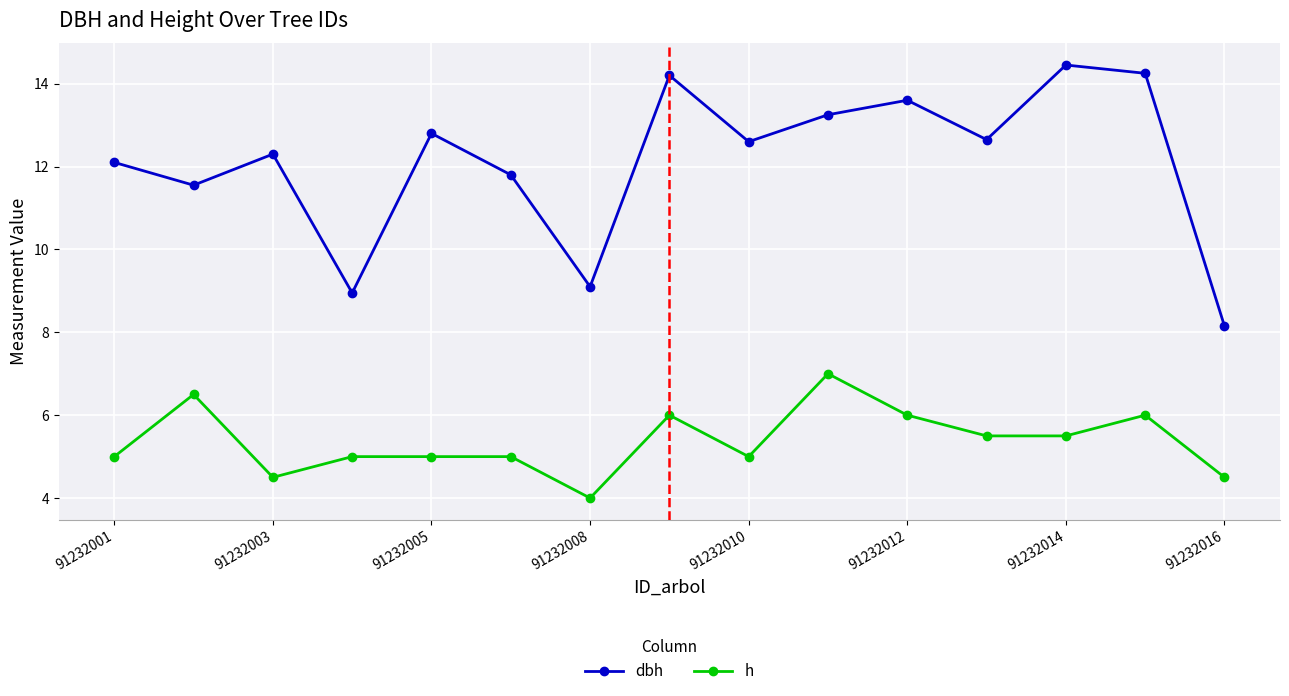

What is the value of the dbh point at the 1st from the left?

12.1